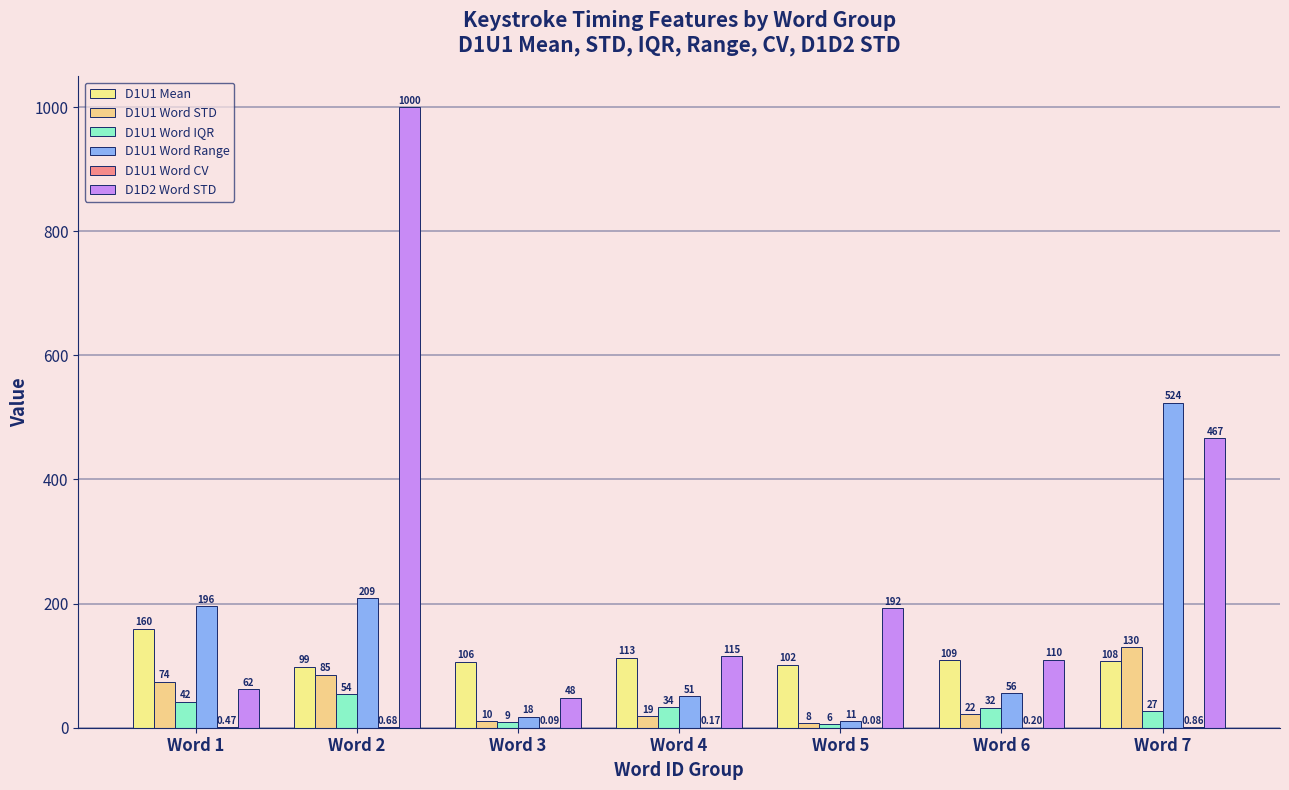

Which series has the widest spread of values?

D1D2 Word STD